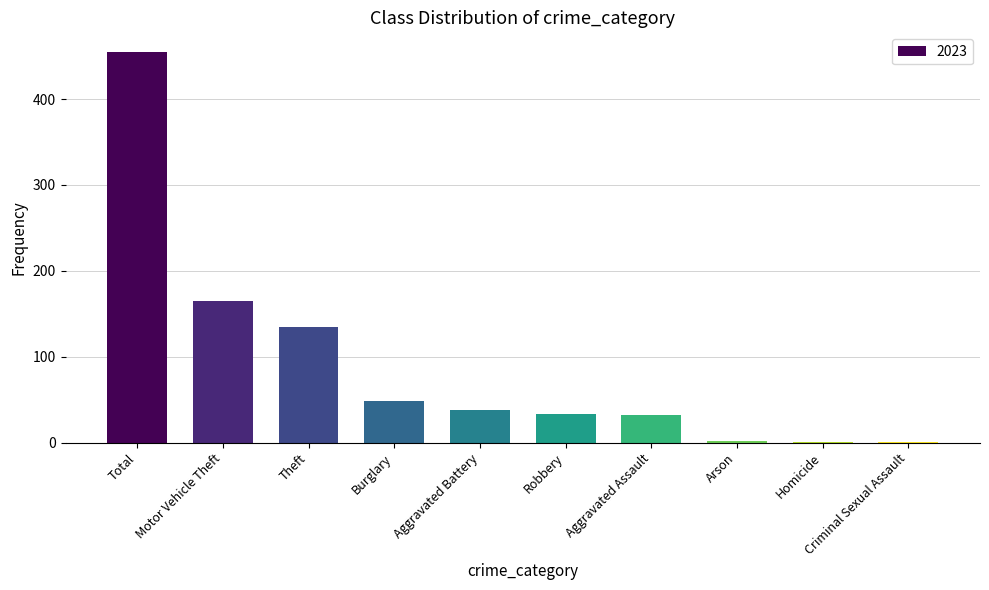

What is the greatest value displayed?

455